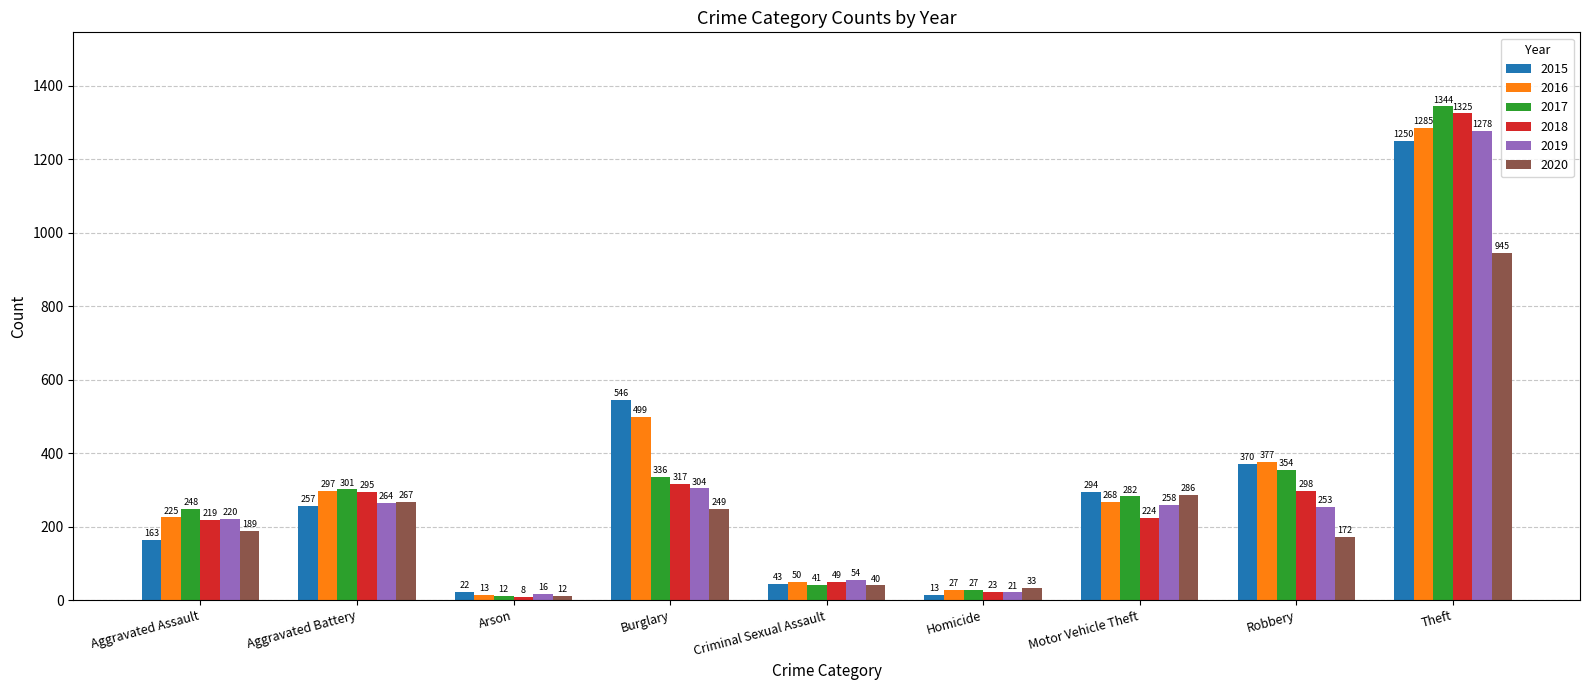

Between Criminal Sexual Assault and Motor Vehicle Theft, which series saw the biggest shift?

2015